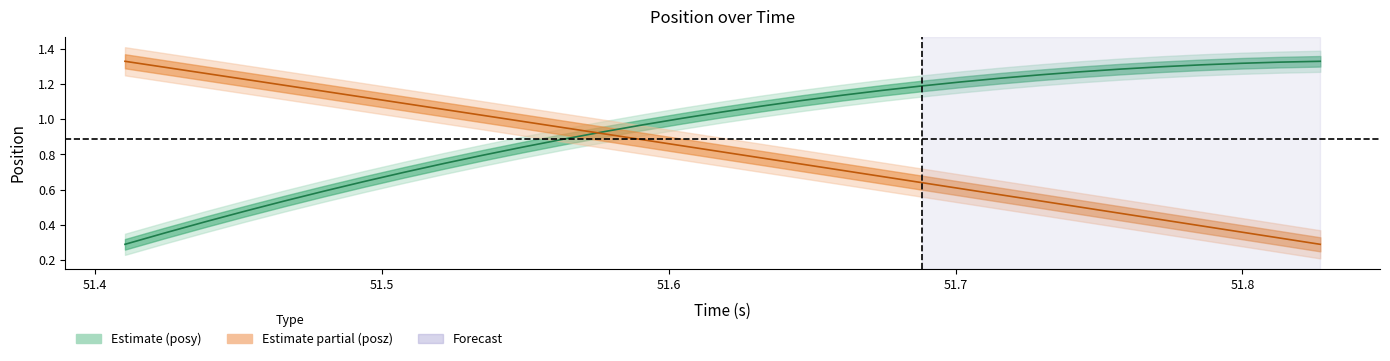

How many intersections are there between posy and posz?

1